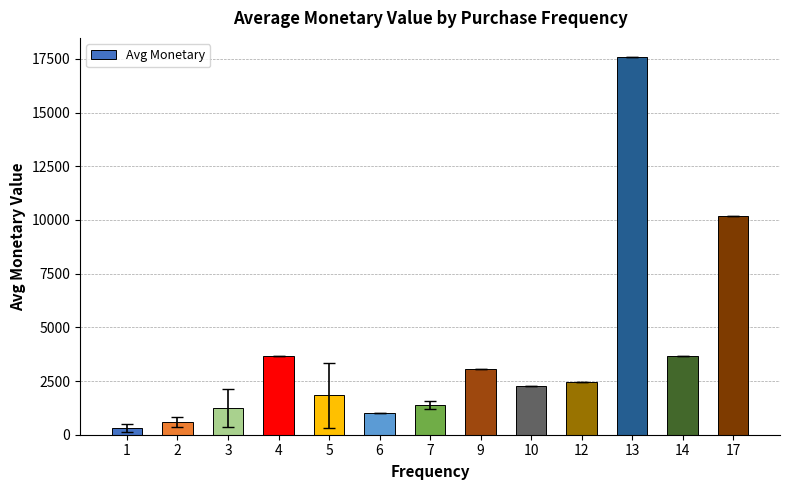

Which has a higher value, 3 or 12?

12